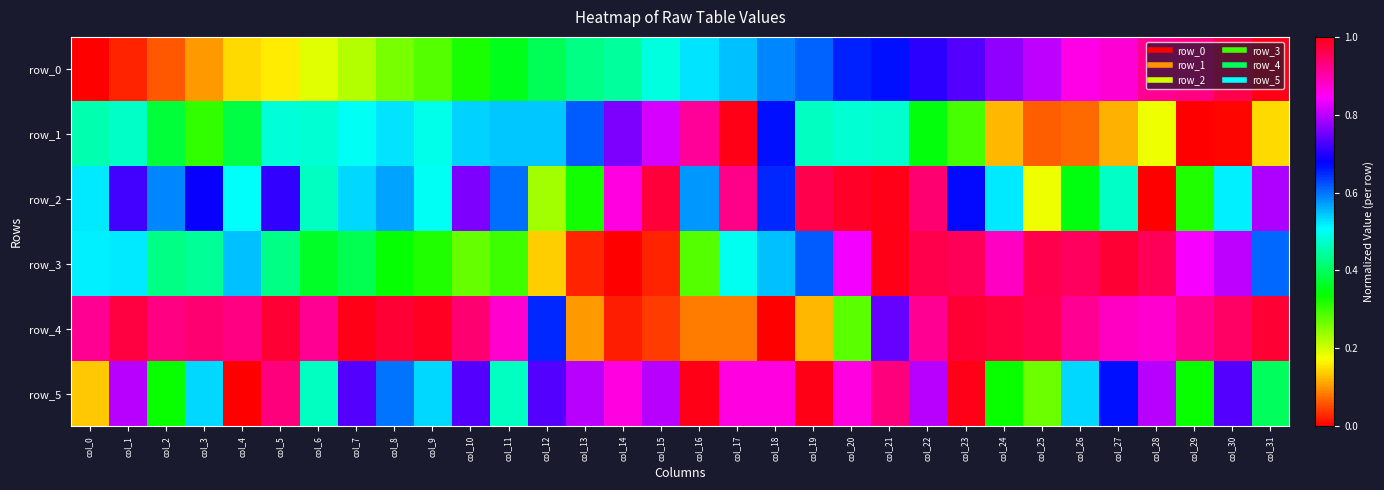

Is the value of row_4 at col_8 greater than the value of row_1 at col_24?

Yes